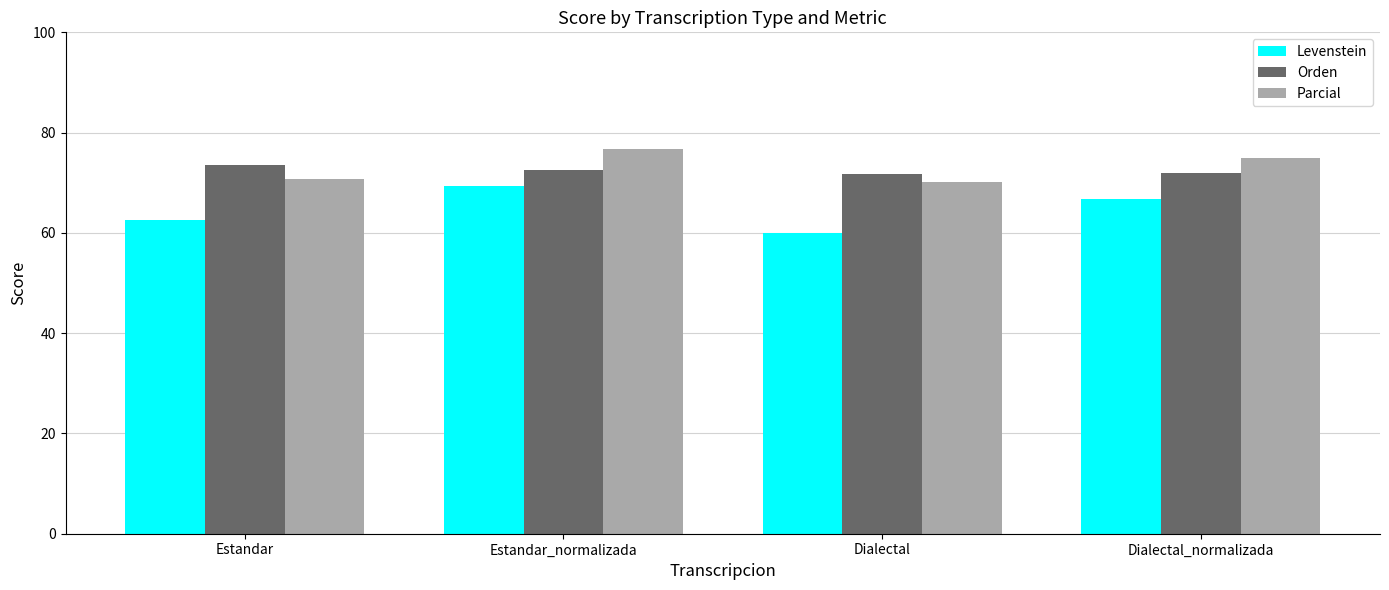

What value does the Levenstein series have at Estandar_normalizada?

69.4